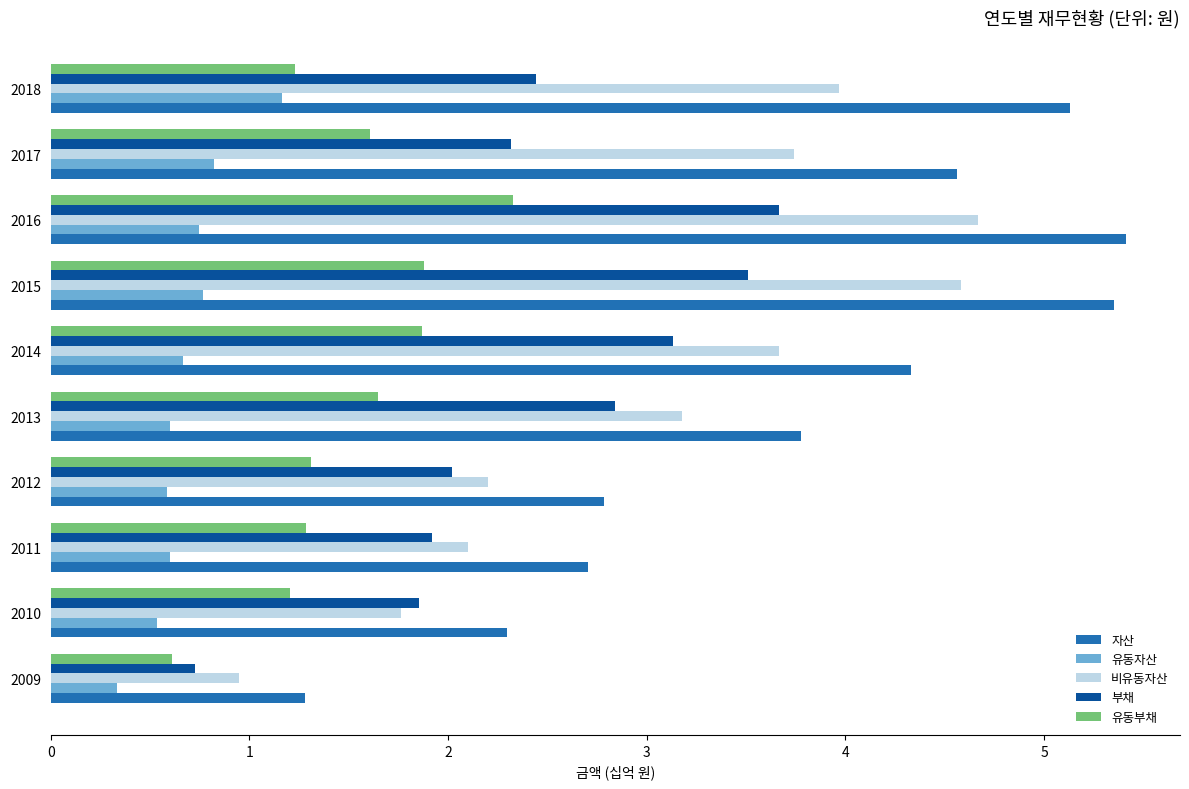

At how many categories does at least one series exceed 0?

10